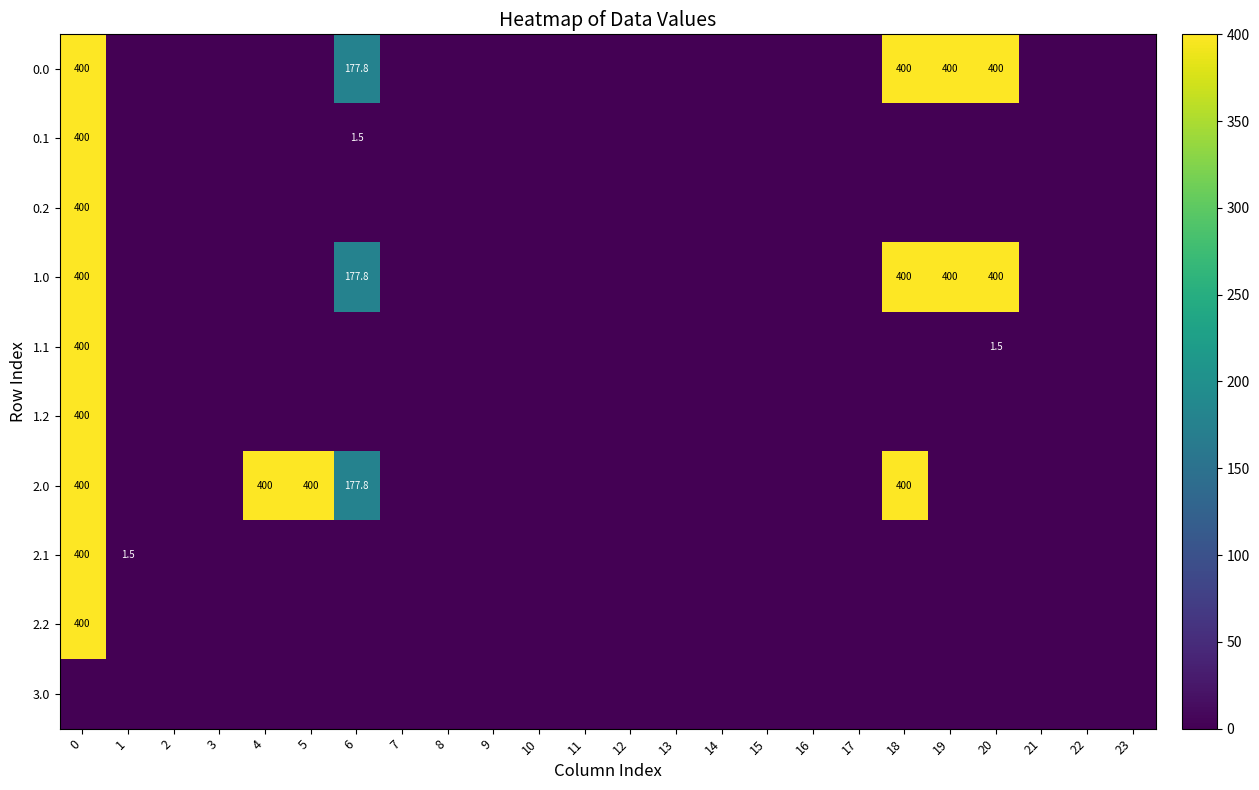

Rank the series at 22 from highest to lowest value.

row_0, row_1, row_2, row_3, row_4, row_5, row_6, row_7, row_8, row_9